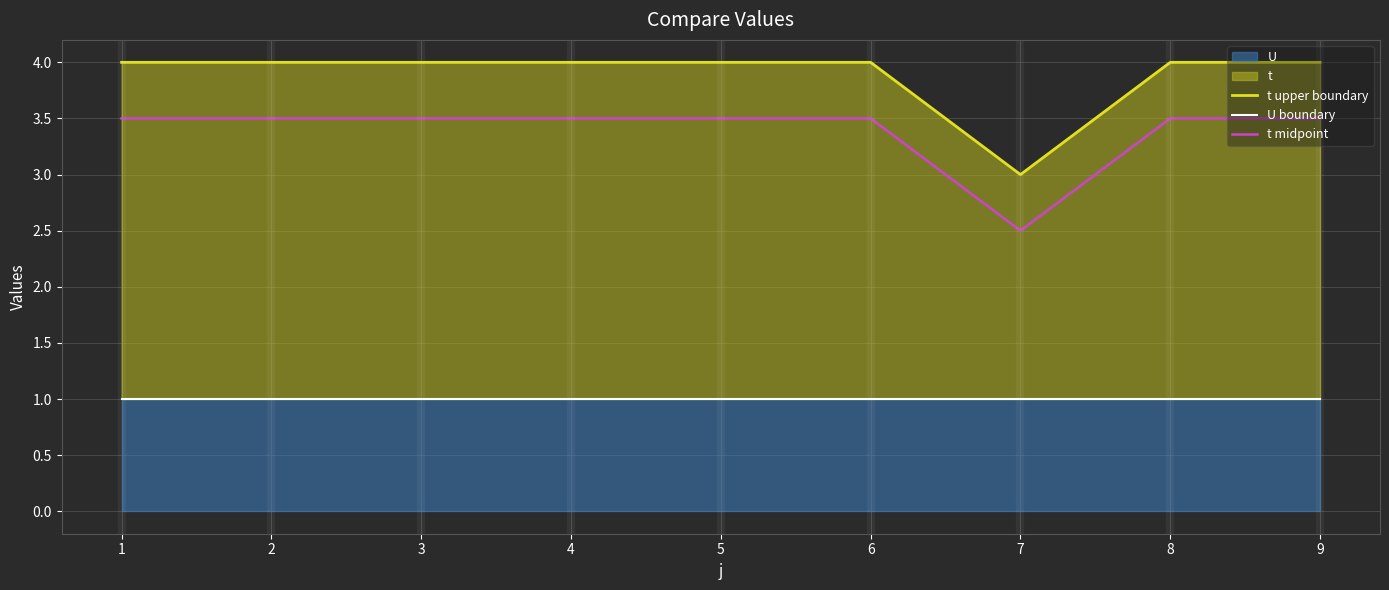

Reading left to right, transcribe all the data shown in this chart.

t upper boundary: 1=4.0	2=4.0	3=4.0	4=4.0	5=4.0	6=4.0	7=3.0	8=4.0	9=4.0
U boundary: 1=1.0	2=1.0	3=1.0	4=1.0	5=1.0	6=1.0	7=1.0	8=1.0	9=1.0
t midpoint: 1=3.5	2=3.5	3=3.5	4=3.5	5=3.5	6=3.5	7=2.5	8=3.5	9=3.5